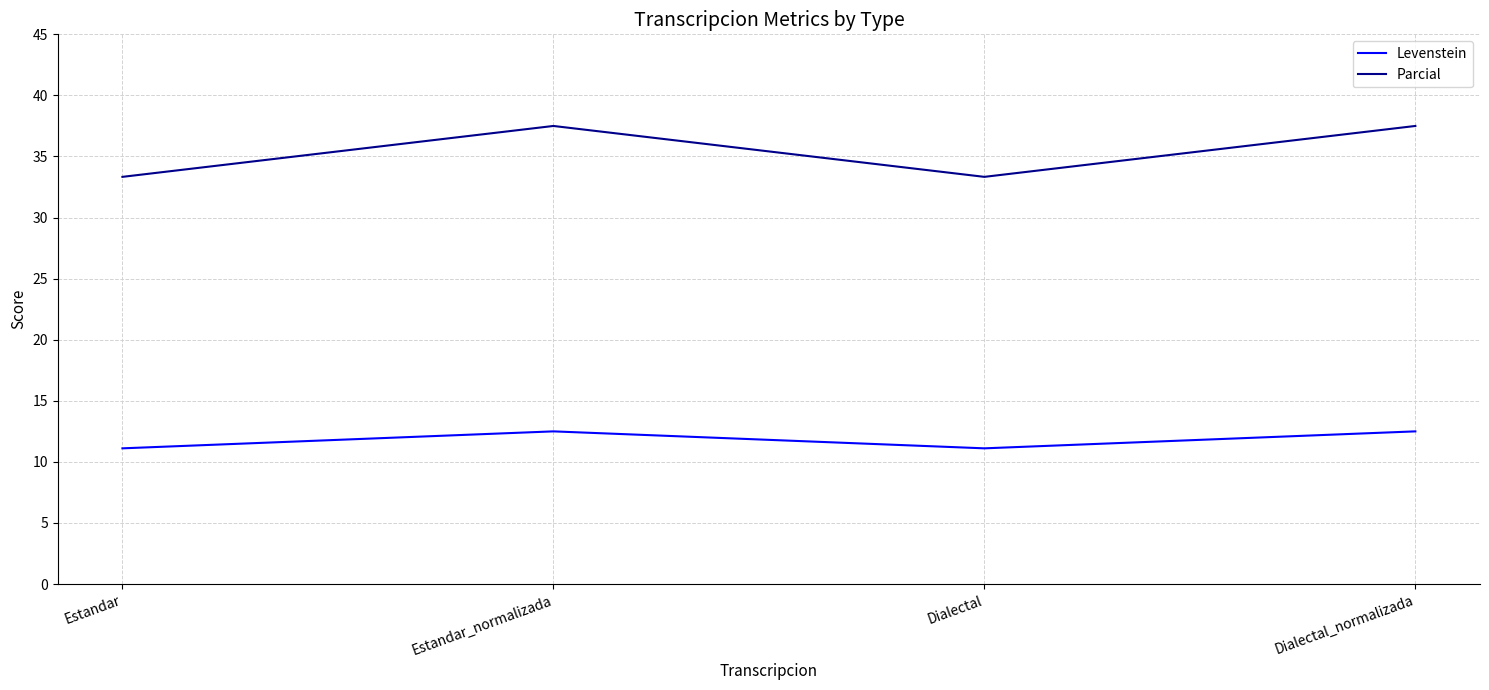

What is the total value across all series at Dialectal?

44.4